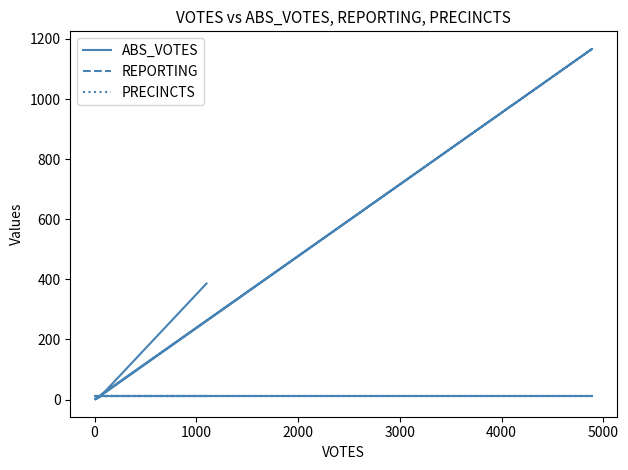

Count the number of categories in the chart.

6